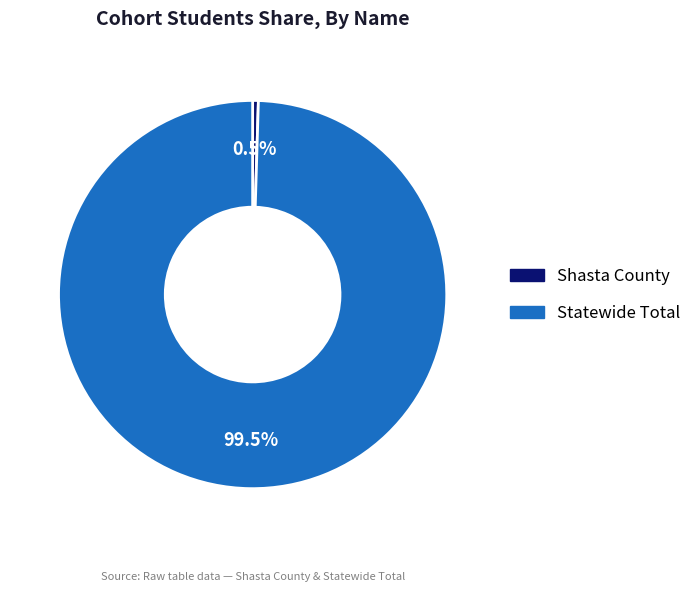

How many slices are in this pie chart?

2